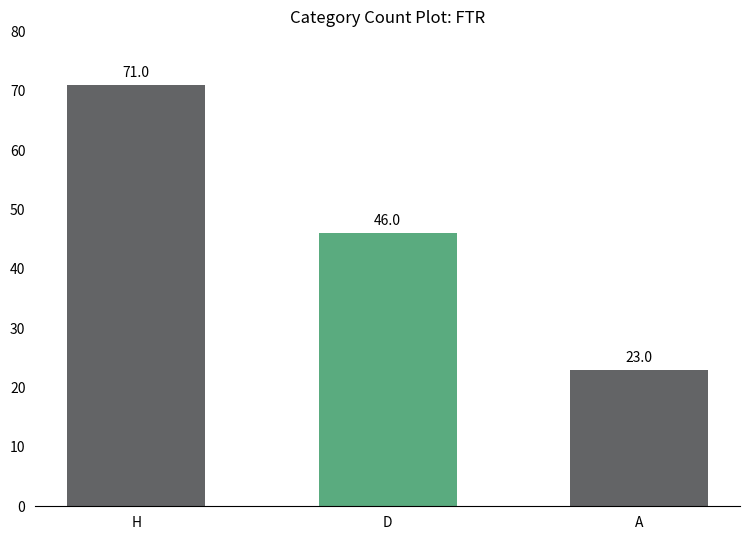

The chart shows a value of 25 at D. True or false?

False